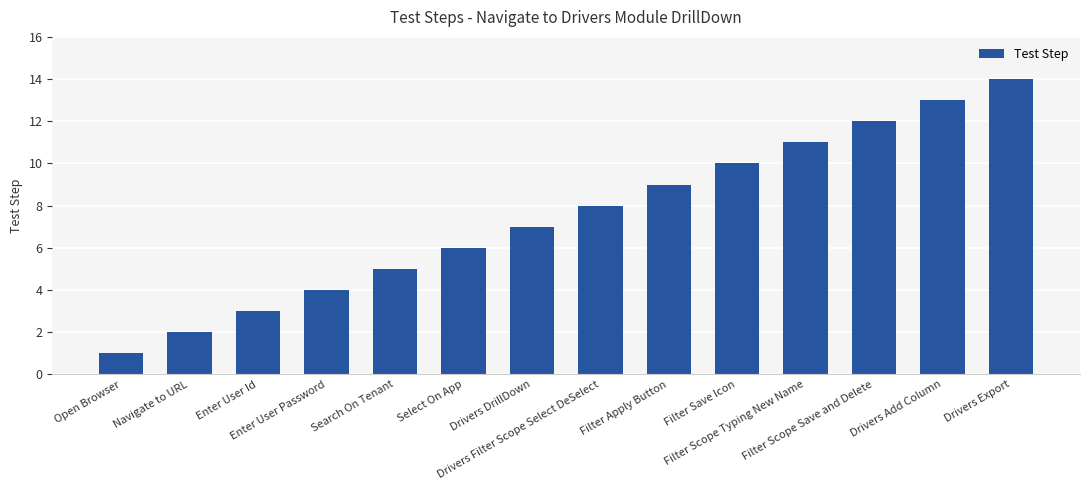

What is the difference between the maximum and minimum values?

13